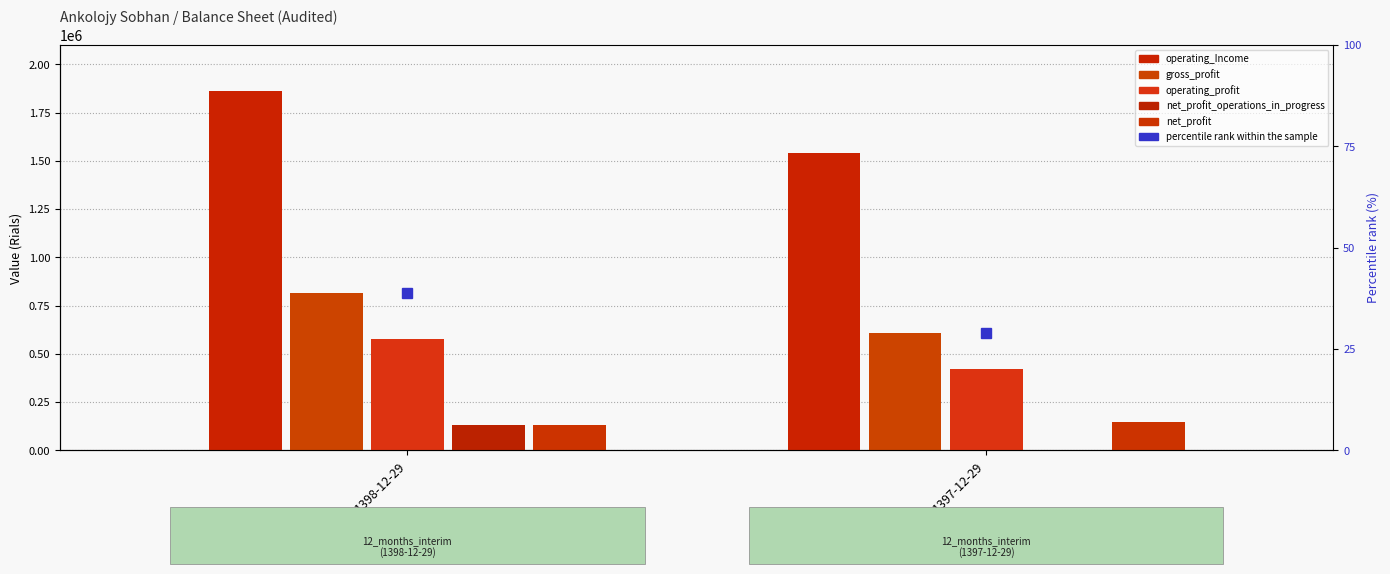

At which category is the sum across all series the highest?

1398-12-29